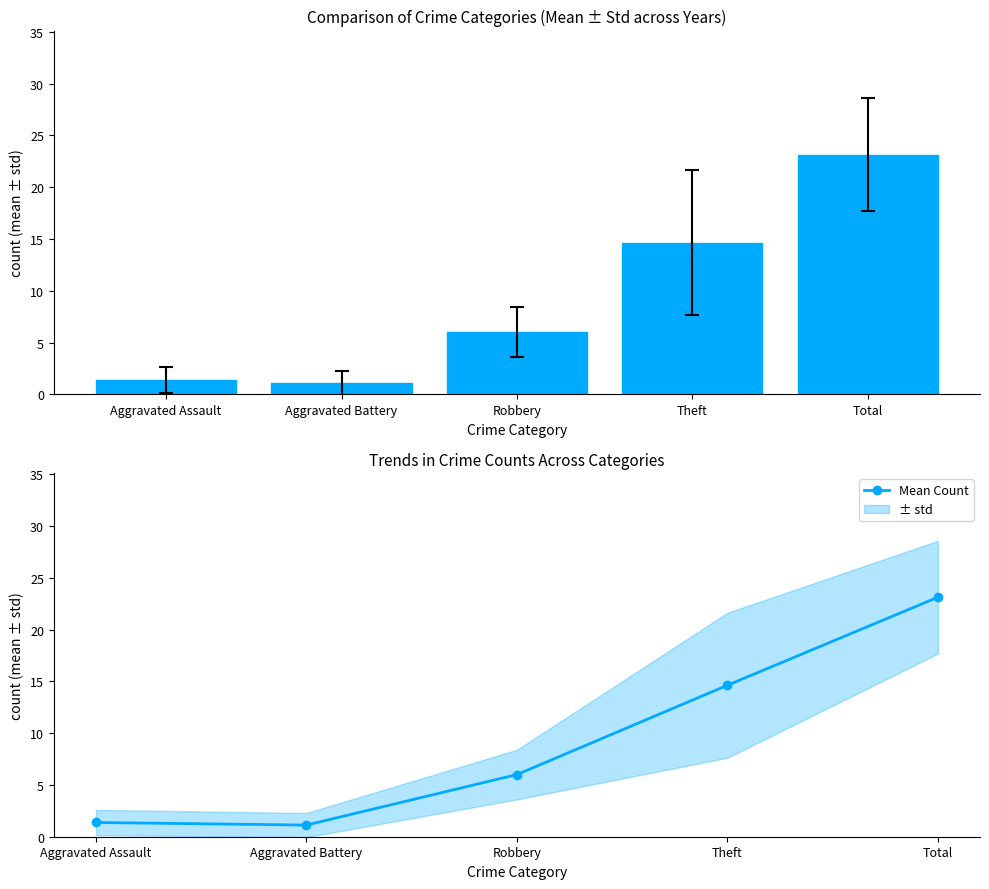

Is the value of Mean Count ± std at Theft greater than the value of Mean Count at Aggravated Assault?

Yes